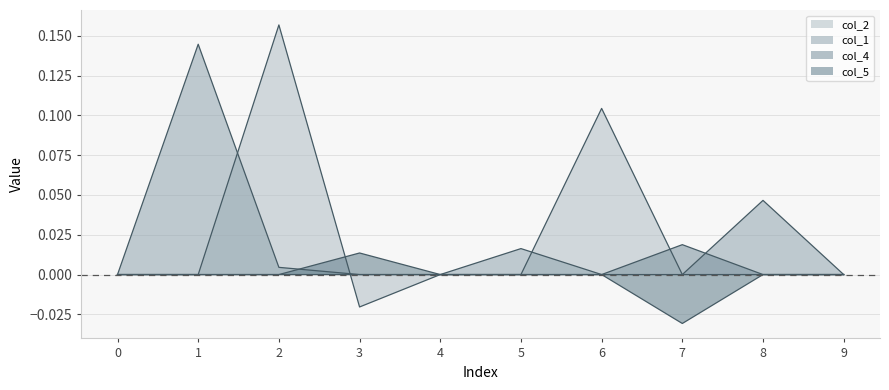

How many data points in col_5 are above 0?

1